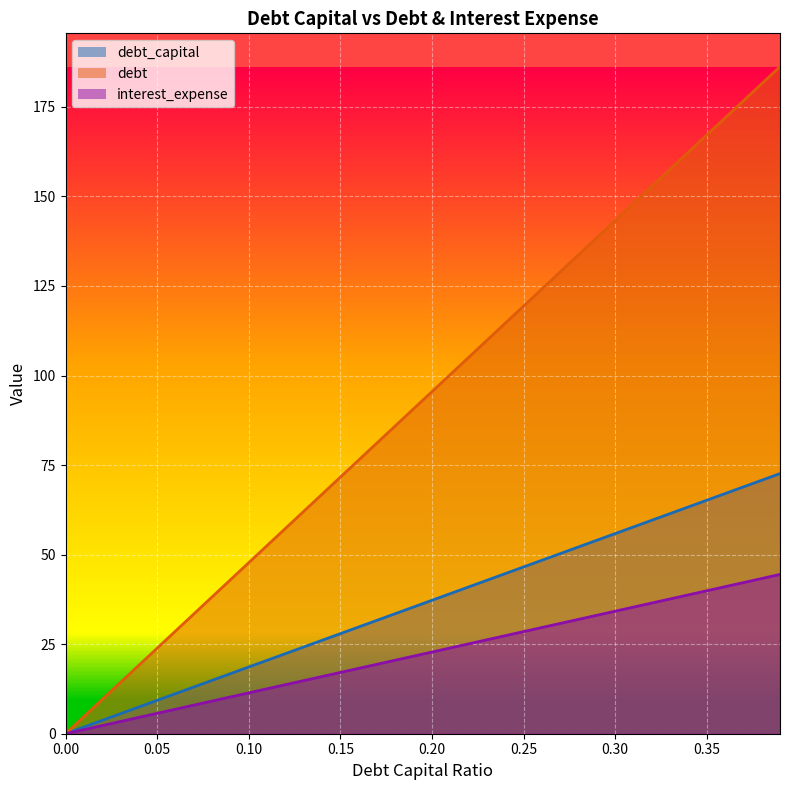

True or false: debt_capital has a value of 6.8 at 0.09.

False